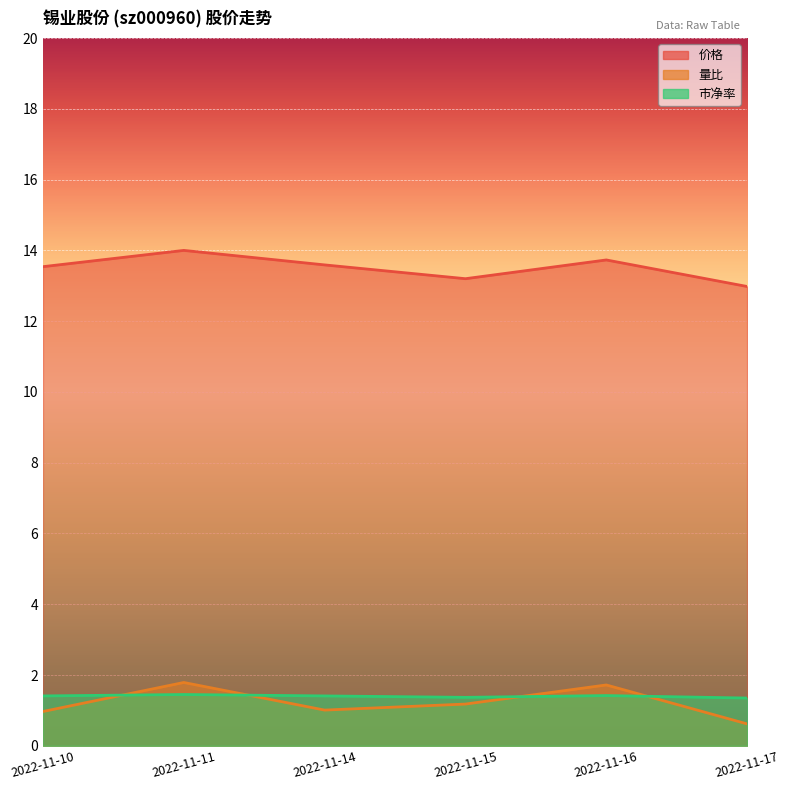

At 2022-11-11, list the series in order from smallest to largest.

市净率, 量比, 价格